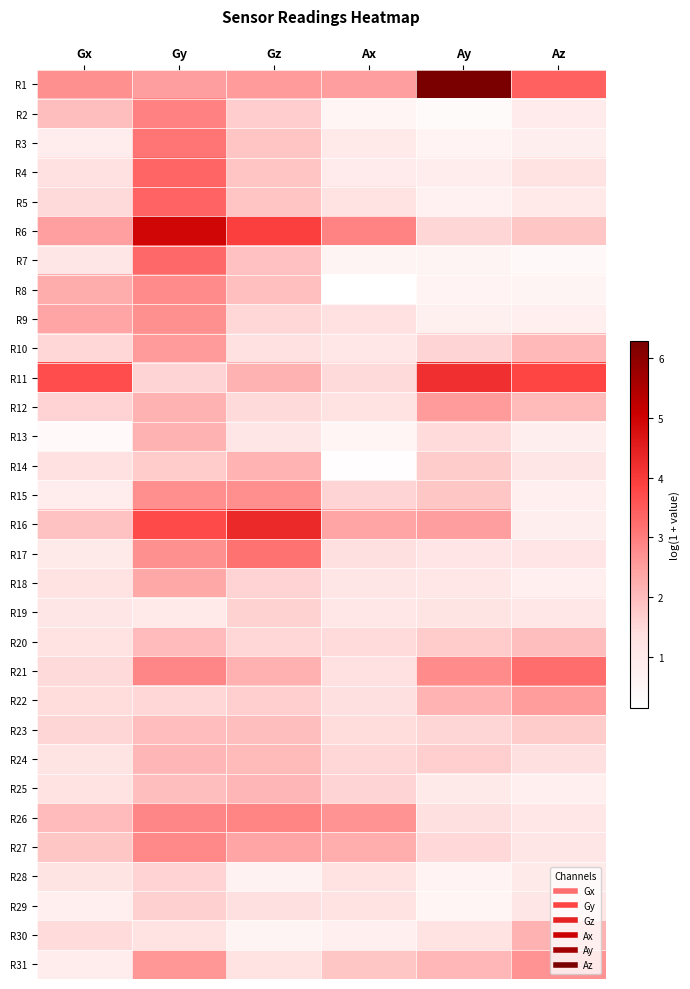

Reading right to left, transcribe all the data shown in this chart.

R1: Az=3.4	Ay=6.3	Ax=2.5	Gz=2.5	Gy=2.5	Gx=2.7
R2: Az=0.9	Ay=0.4	Ax=0.5	Gz=1.7	Gy=2.9	Gx=2.0
R3: Az=0.8	Ay=0.6	Ax=1.0	Gz=1.9	Gy=3.1	Gx=0.9
R4: Az=1.3	Ay=0.8	Ax=0.9	Gz=1.9	Gy=3.3	Gx=1.3
R5: Az=1.0	Ay=0.7	Ax=1.3	Gz=1.8	Gy=3.4	Gx=1.5
R6: Az=1.8	Ay=1.6	Ax=2.9	Gz=3.9	Gy=5.0	Gx=2.5
R7: Az=0.4	Ay=0.6	Ax=0.6	Gz=1.9	Gy=3.3	Gx=1.1
R8: Az=0.6	Ay=0.6	Ax=0.1	Gz=1.9	Gy=2.8	Gx=2.3
R9: Az=0.8	Ay=0.7	Ax=1.3	Gz=1.5	Gy=2.7	Gx=2.4
R10: Az=2.0	Ay=1.6	Ax=1.1	Gz=1.3	Gy=2.6	Gx=1.5
R11: Az=3.8	Ay=4.2	Ax=1.5	Gz=2.2	Gy=1.6	Gx=3.7
R12: Az=2.0	Ay=2.6	Ax=1.3	Gz=1.5	Gy=2.2	Gx=1.6
R13: Az=0.8	Ay=1.5	Ax=0.5	Gz=1.1	Gy=2.2	Gx=0.4
R14: Az=1.1	Ay=1.7	Ax=0.2	Gz=2.1	Gy=1.7	Gx=1.3
R15: Az=0.7	Ay=1.8	Ax=1.6	Gz=2.8	Gy=2.8	Gx=0.8
R16: Az=0.8	Ay=2.5	Ax=2.4	Gz=4.3	Gy=3.7	Gx=1.9
R17: Az=1.2	Ay=1.2	Ax=1.4	Gz=3.1	Gy=2.7	Gx=1.0
R18: Az=0.8	Ay=1.1	Ax=1.1	Gz=1.6	Gy=2.3	Gx=1.3
R19: Az=1.1	Ay=1.2	Ax=1.1	Gz=1.6	Gy=1.0	Gx=1.1
R20: Az=2.0	Ay=1.7	Ax=1.5	Gz=1.5	Gy=2.0	Gx=1.3
R21: Az=3.2	Ay=2.8	Ax=1.3	Gz=2.2	Gy=2.9	Gx=1.5
R22: Az=2.5	Ay=2.2	Ax=1.4	Gz=1.7	Gy=1.5	Gx=1.4
R23: Az=1.7	Ay=1.6	Ax=1.4	Gz=2.0	Gy=2.0	Gx=1.6
R24: Az=1.4	Ay=1.7	Ax=1.5	Gz=2.0	Gy=2.1	Gx=1.2
R25: Az=0.8	Ay=0.9	Ax=1.6	Gz=2.1	Gy=2.0	Gx=1.3
R26: Az=1.1	Ay=1.4	Ax=2.7	Gz=2.9	Gy=2.9	Gx=2.0
R27: Az=1.1	Ay=1.5	Ax=2.2	Gz=2.4	Gy=2.8	Gx=1.8
R28: Az=1.0	Ay=0.6	Ax=1.3	Gz=0.7	Gy=1.6	Gx=1.2
R29: Az=1.1	Ay=0.5	Ax=1.2	Gz=1.4	Gy=1.7	Gx=0.8
R30: Az=2.2	Ay=1.3	Ax=0.8	Gz=0.6	Gy=1.3	Gx=1.5
R31: Az=2.7	Ay=2.1	Ax=1.8	Gz=1.2	Gy=2.6	Gx=0.9